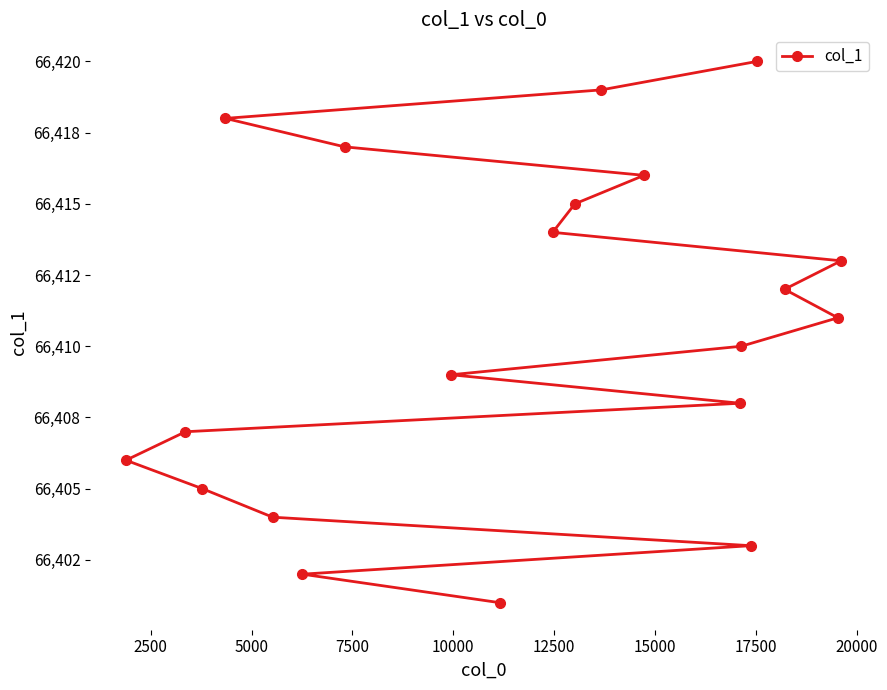

Does the chart have visible grid lines?

No